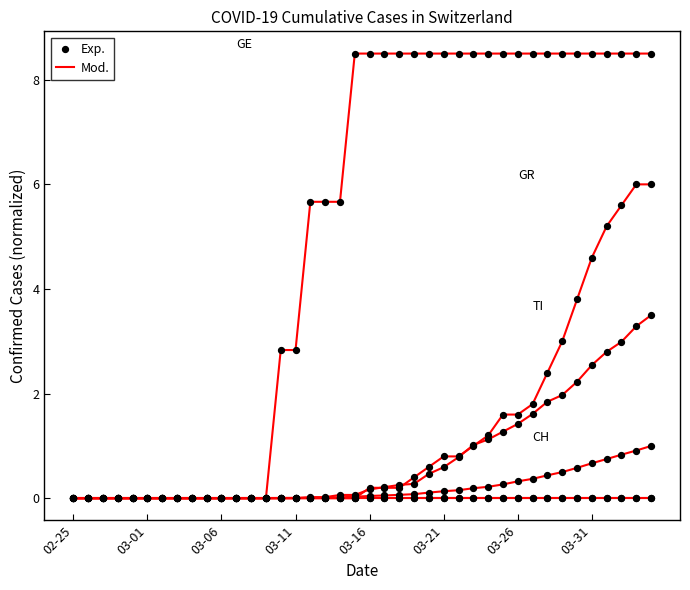

What are all the series names shown in the legend?

Mod., Exp.